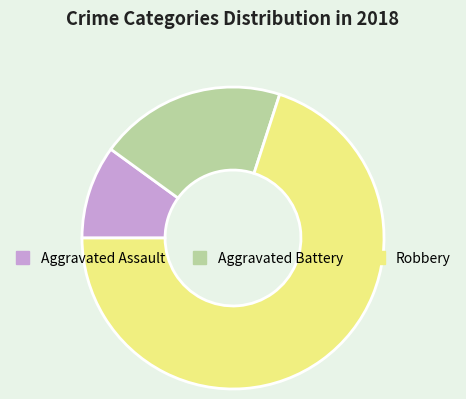

Combined, do Aggravated Assault and Aggravated Battery account for over 50%?

No